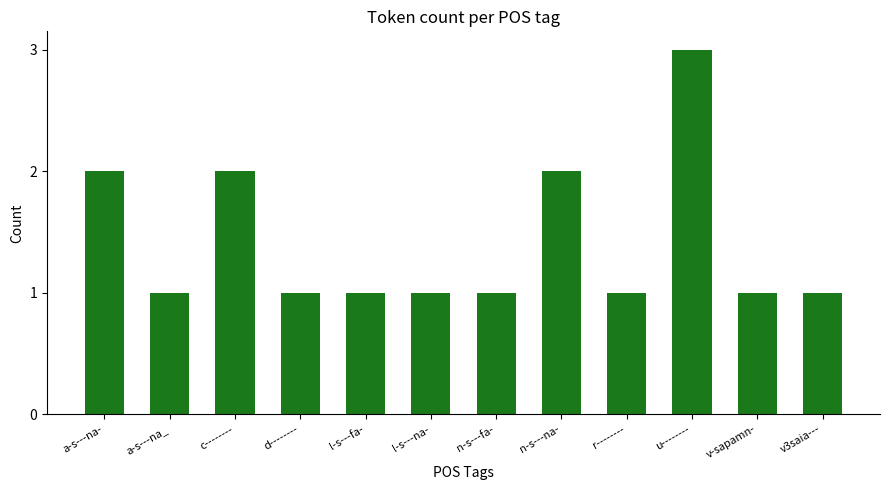

What is the label of the 2nd bar from the left?

a-s---na_